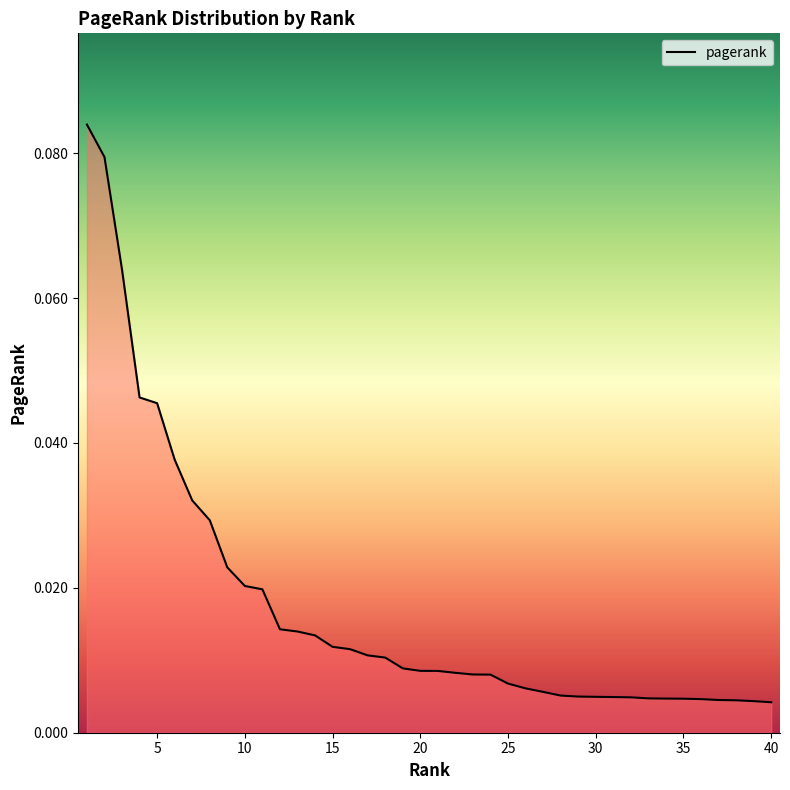

Reading left to right, transcribe all the data shown in this chart.

0.1	0.1	0.1	0.0	0.0	0.0	0.0	0.0	0.0	0.0	0.0	0.0	0.0	0.0	0.0	0.0	0.0	0.0	0.0	0.0	0.0	0.0	0.0	0.0	0.0	0.0	0.0	0.0	0.0	0.0	0.0	0.0	0.0	0.0	0.0	0.0	0.0	0.0	0.0	0.0